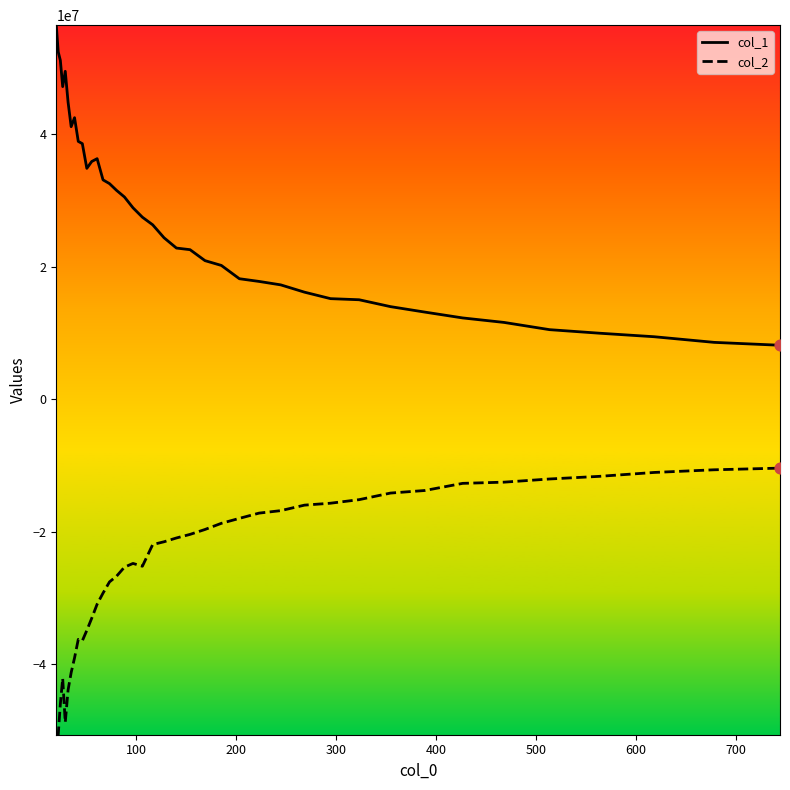

What is the minimum value shown in the chart?

-50627662.7